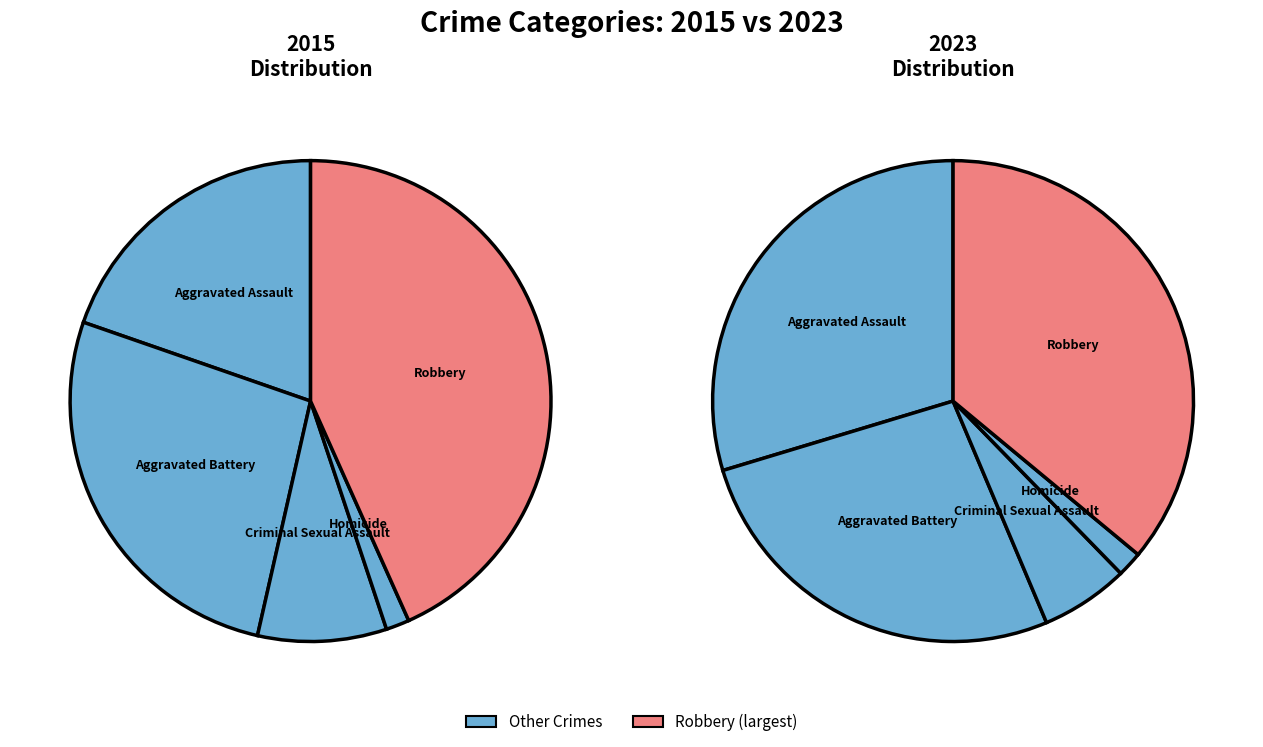

Does 3 represent more than half of the total?

No